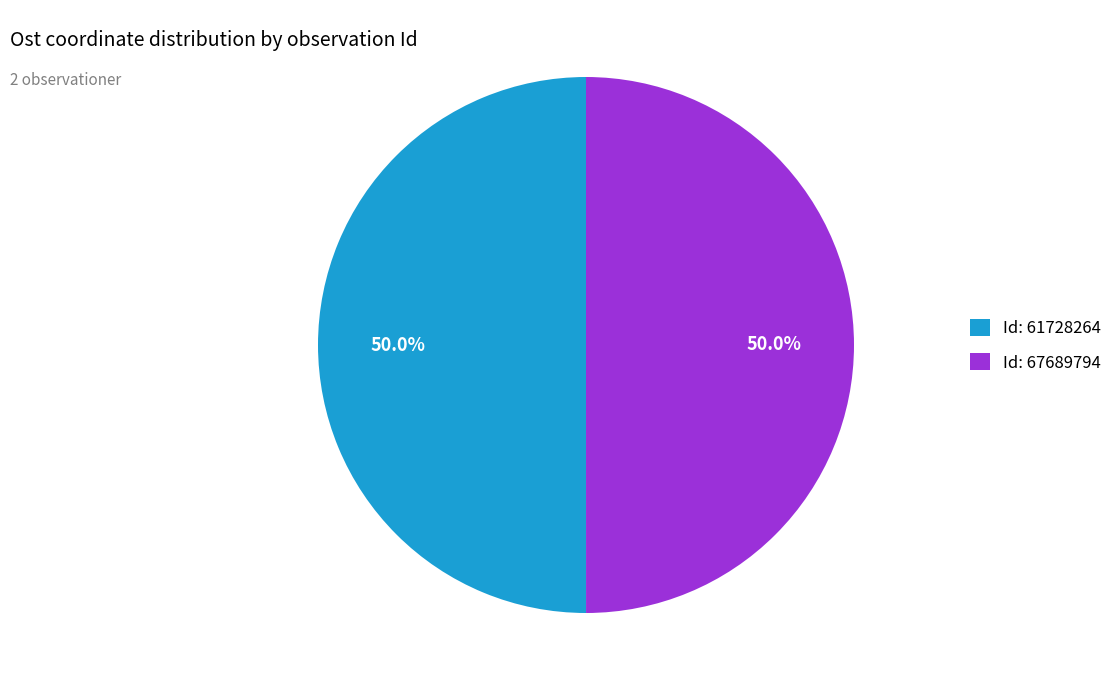

What percentage is NOT represented by Id: 67689794?

50.0%